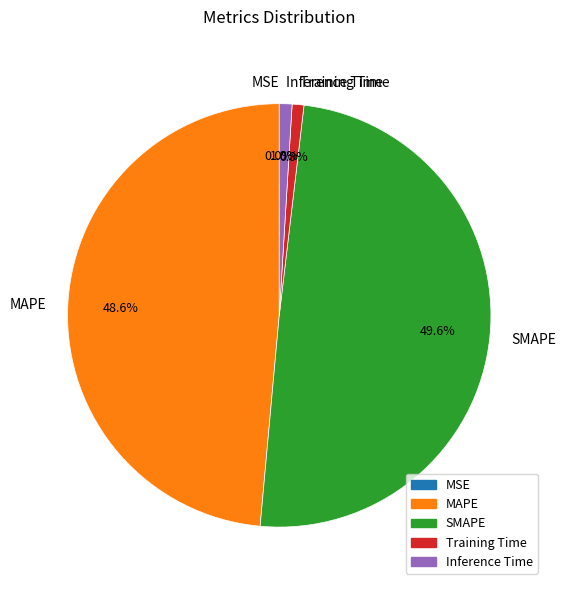

How much of the chart is everything except MAPE?

51.4%